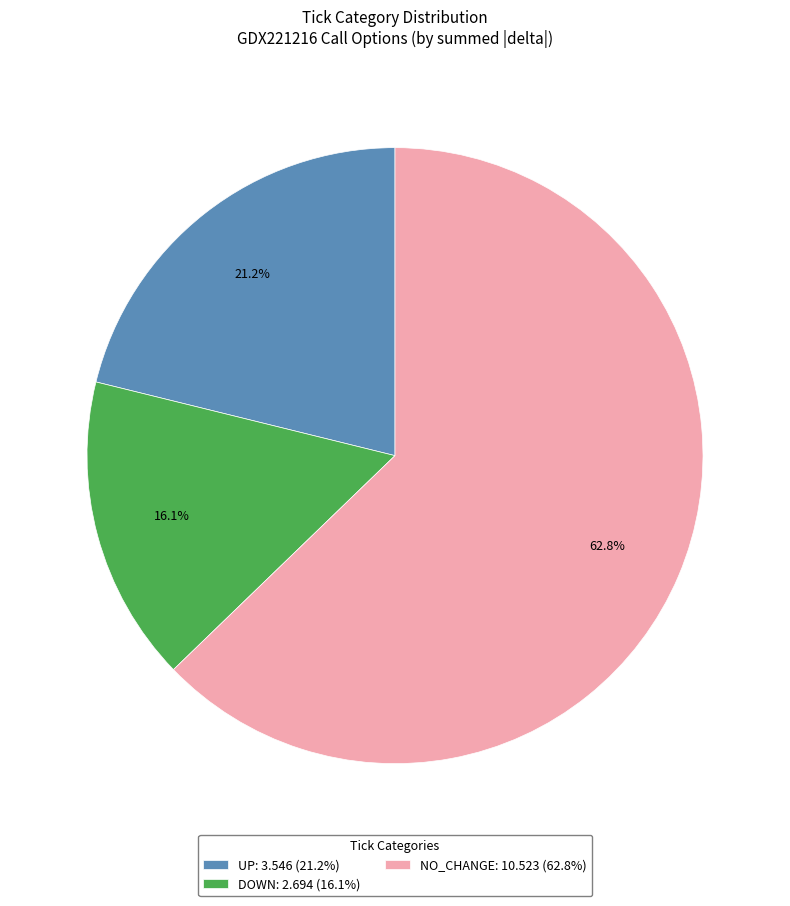

Count the number of slices in the pie.

3